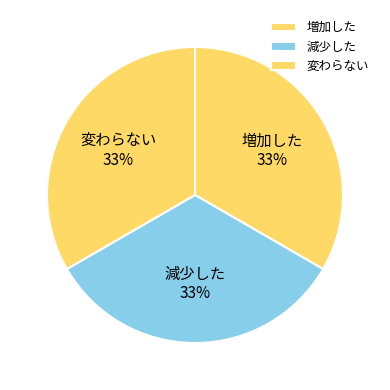

Combined, do 変わらない and 増加した account for over 50%?

Yes